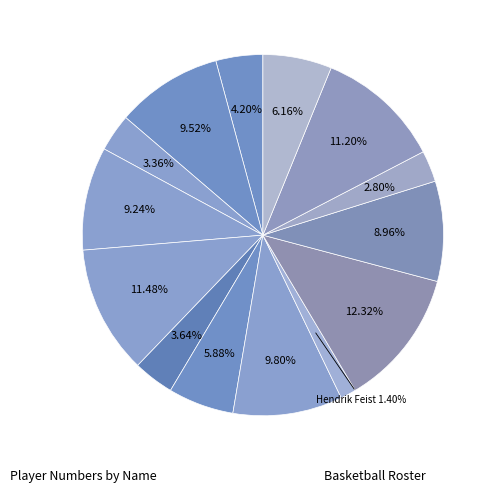

To the nearest percent, what is the difference between the largest and smallest slice percentages?

11%